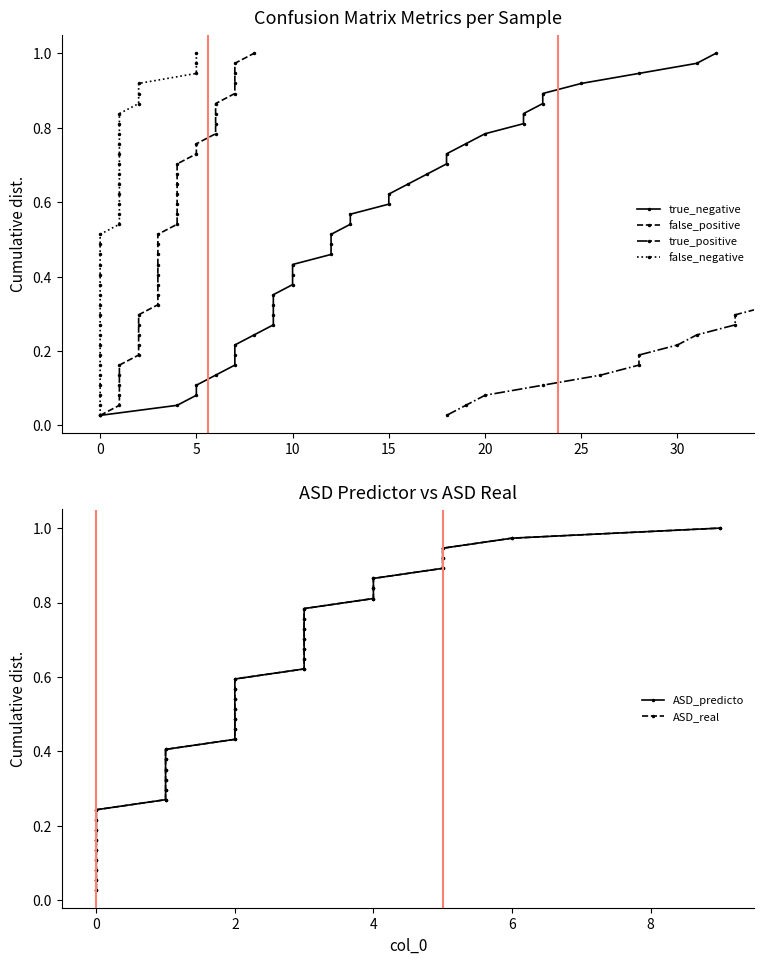

Which series has the largest total across all categories?

true_negative